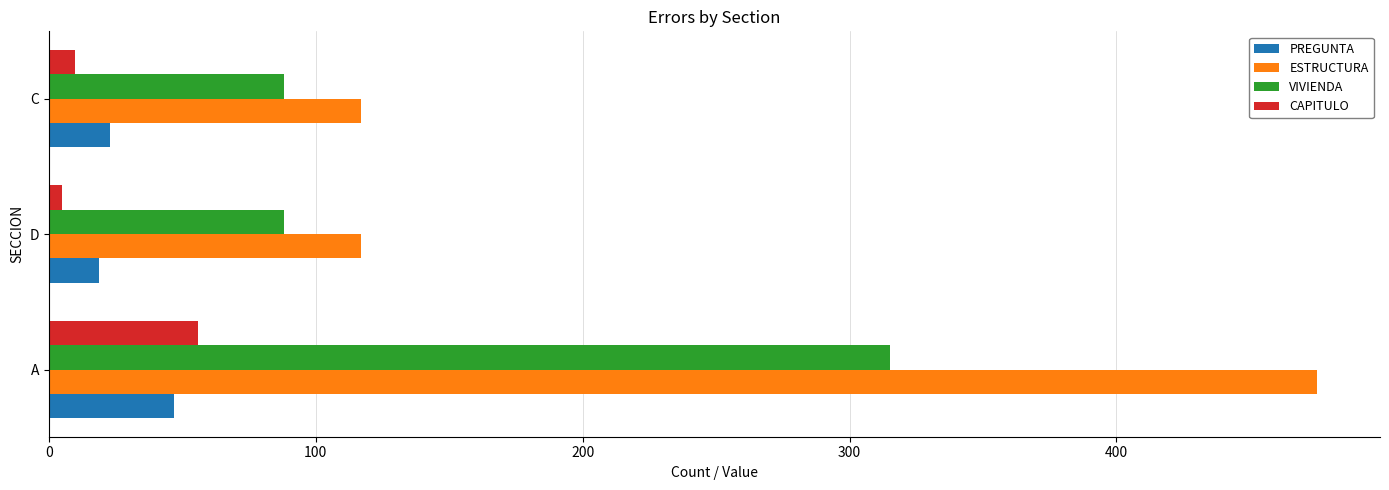

Which label corresponds to the smallest value in the chart?

D